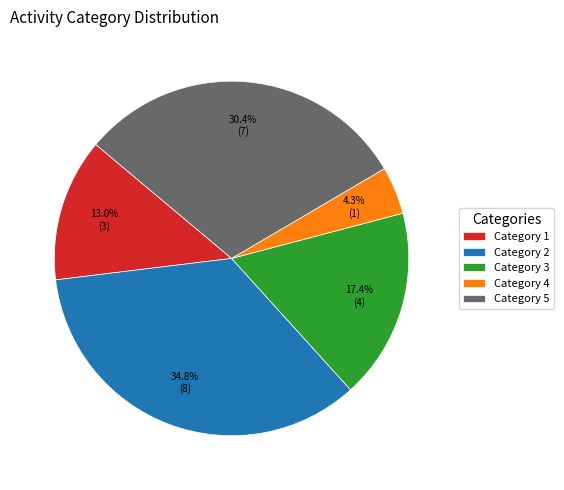

Between Category 4 and Category 2, which is larger?

Category 2